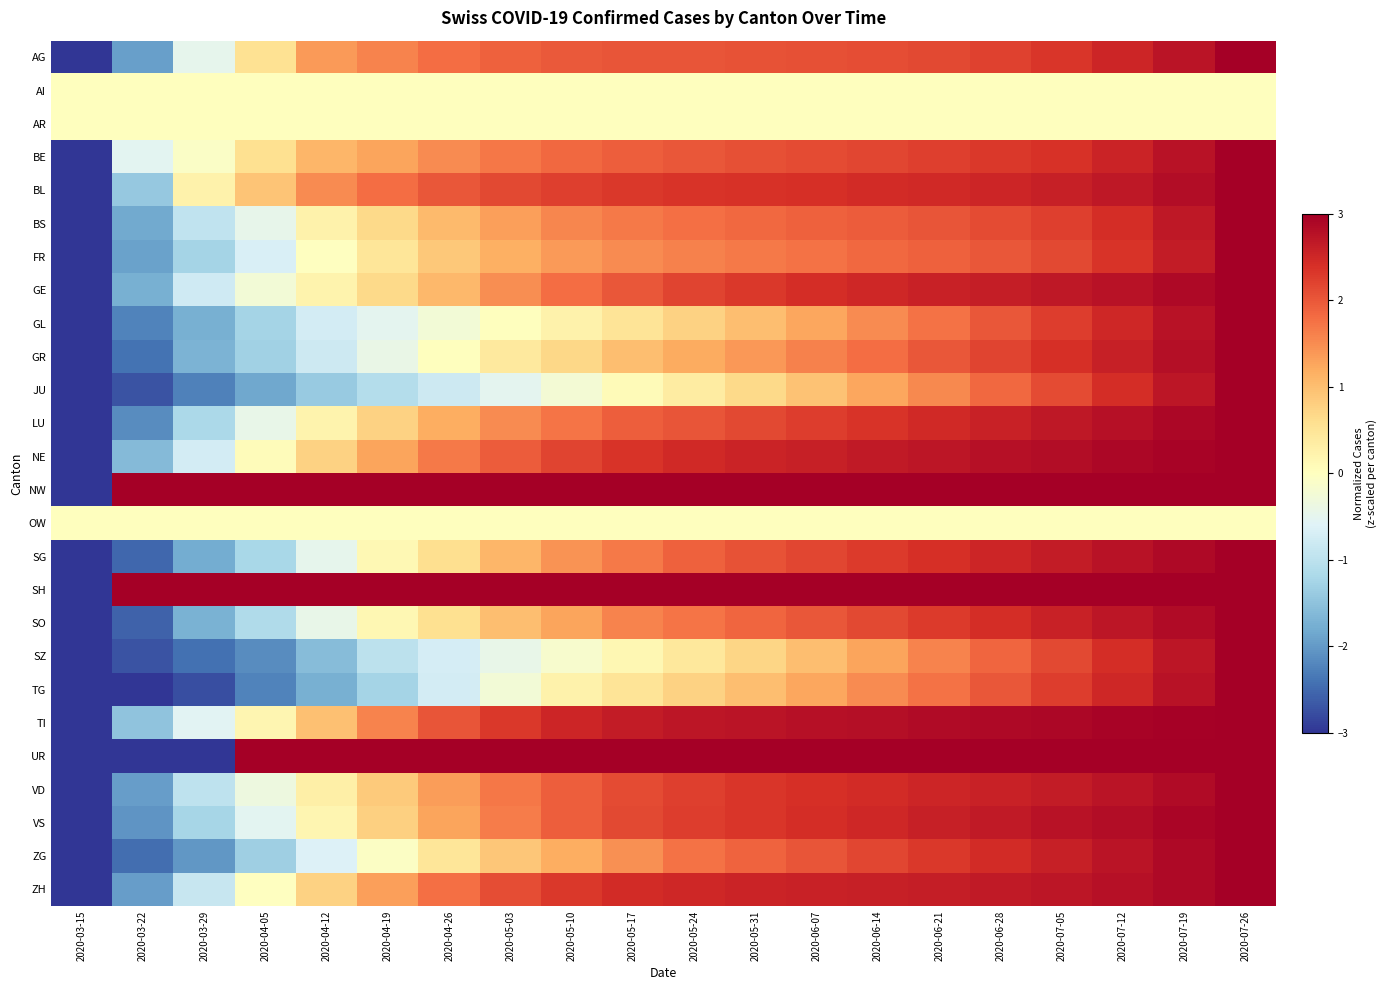

Rank the series at 2020-05-31 from highest to lowest value.

NW, SH, UR, TI, NE, ZH, BL, VS, VD, GE, LU, BE, AG, SG, ZG, SO, BS, FR, GR, GL, TG, SZ, JU, AI, AR, OW